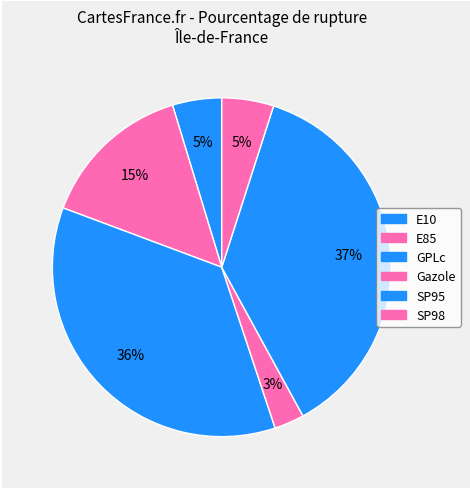

How many slices are in this pie chart?

6